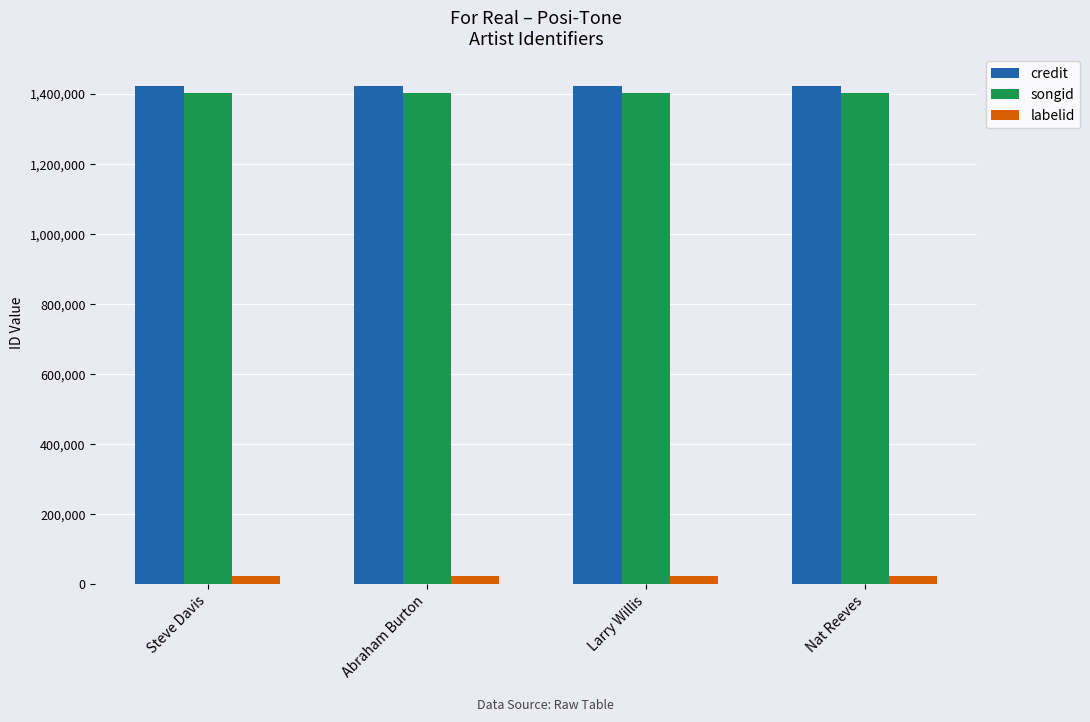

What value does the labelid series have at Larry Willis?

22541